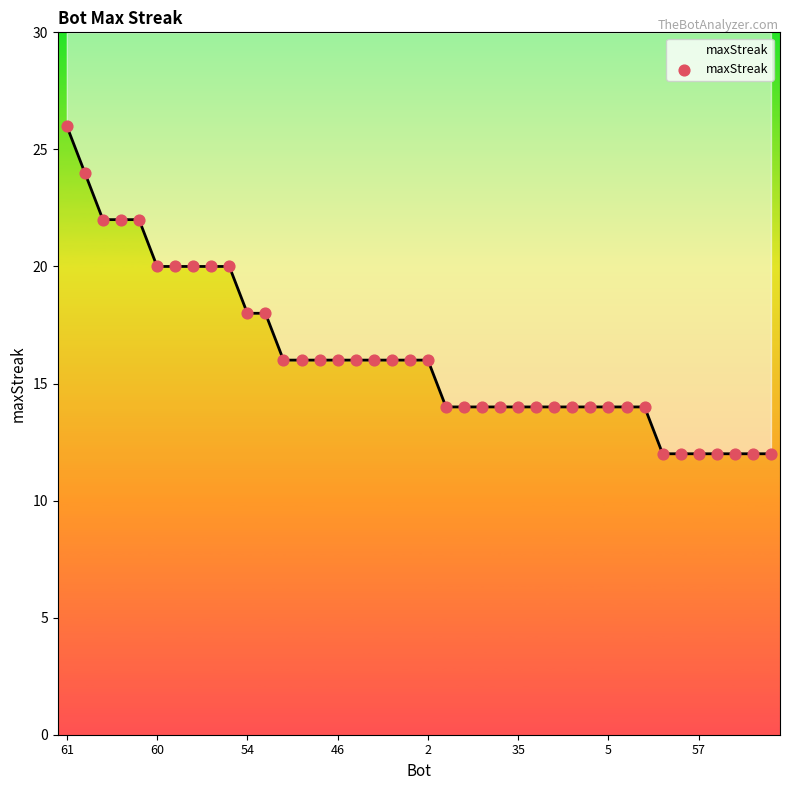

Between 28 and 33, which is larger?

28